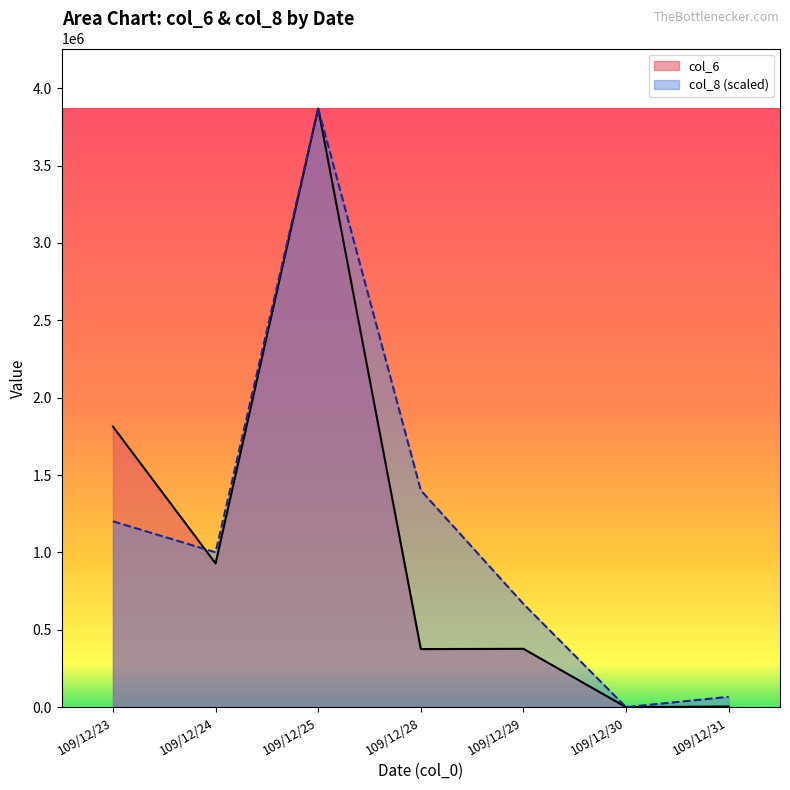

How many lines are shown in the chart?

2